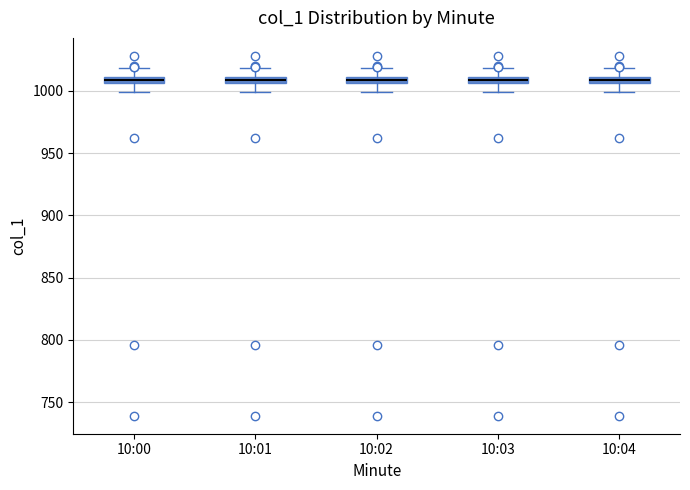

Where is the lower edge of the box for 10:00 on the y-axis? The values are not printed on the chart, so give them approximately, as read against the axis.

1005